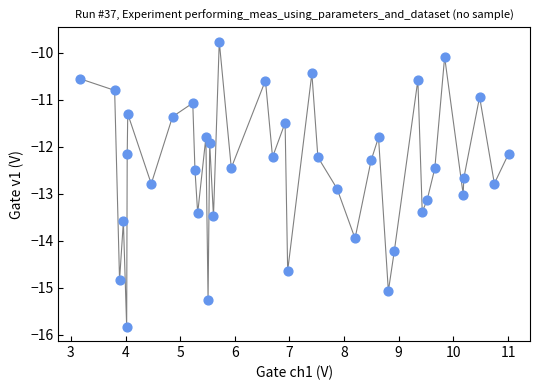

What is the range of Y values (max minus min)?

6.1